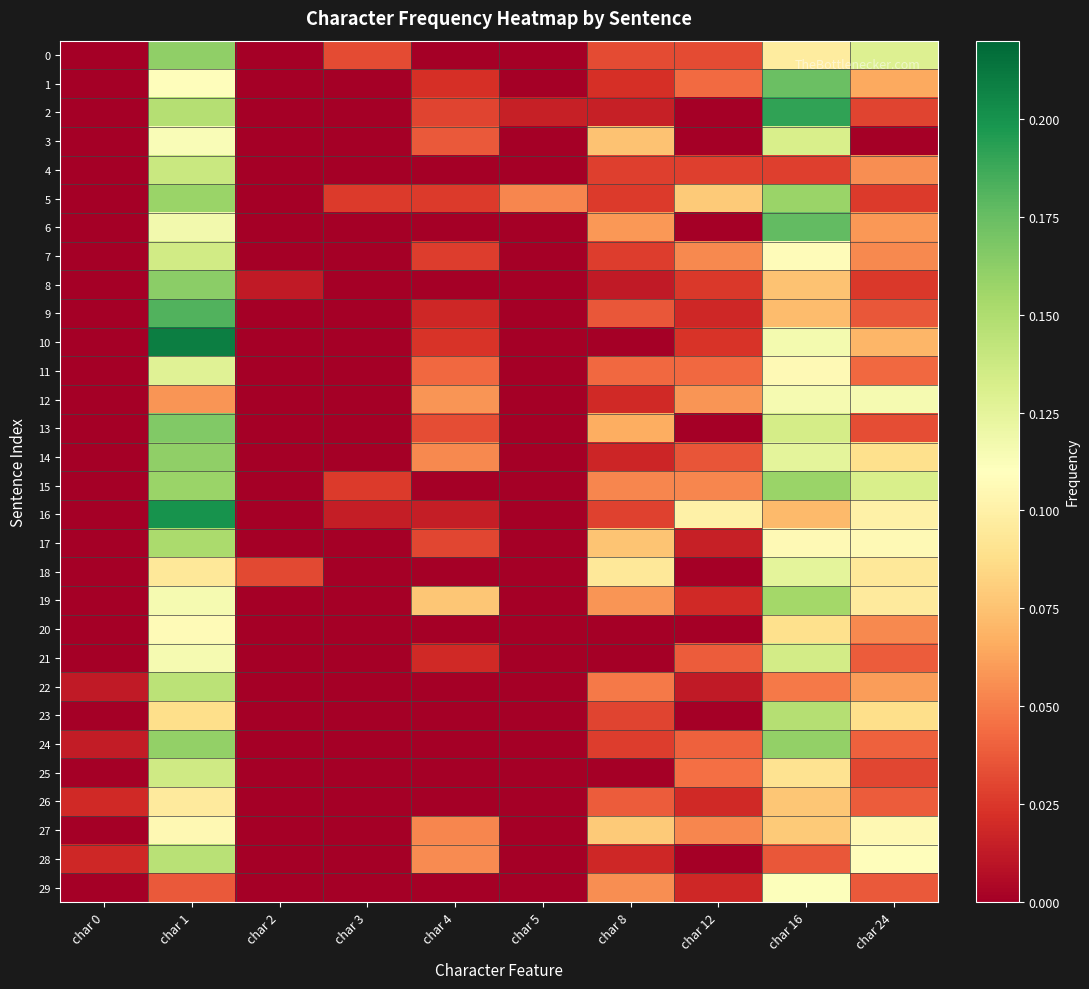

Between char 16 and char 5, which is larger?

char 16